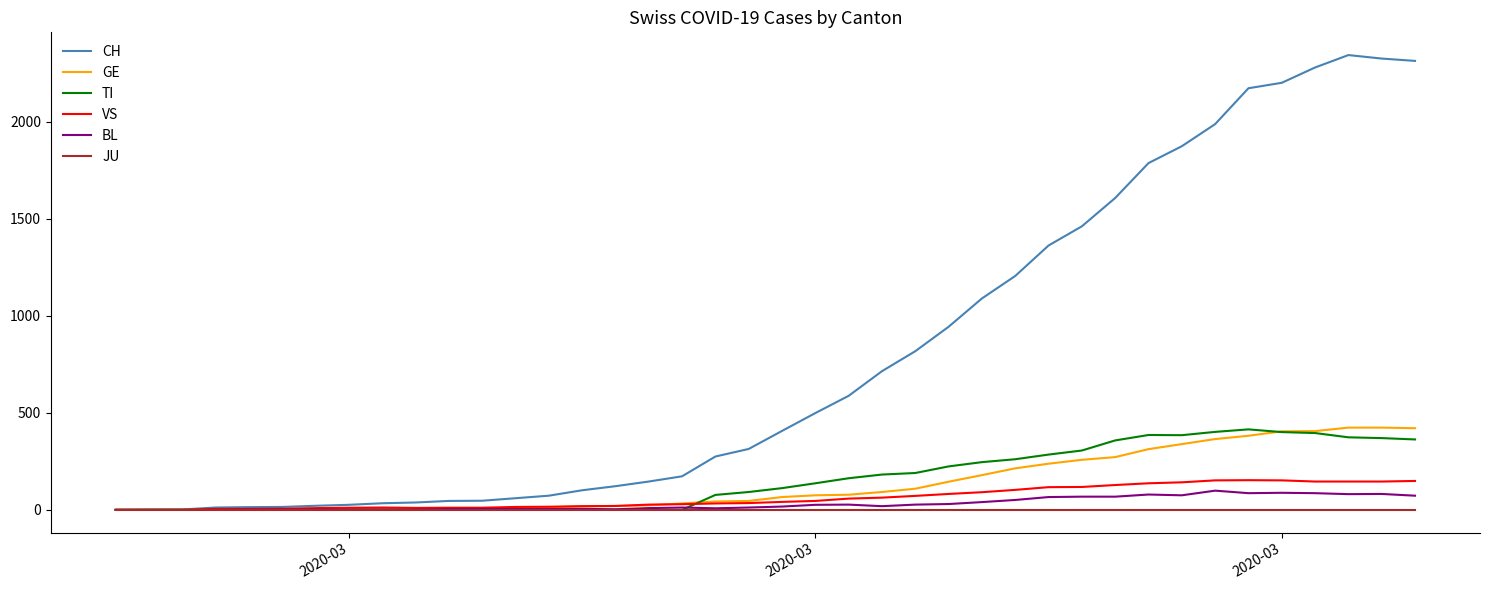

Which series has the largest total across all categories?

CH